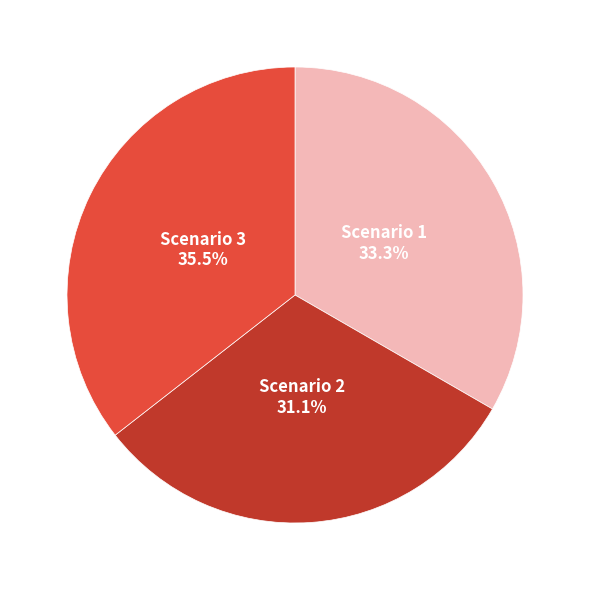

The Scenario 2 slice represents 31% of the pie. True or false?

True